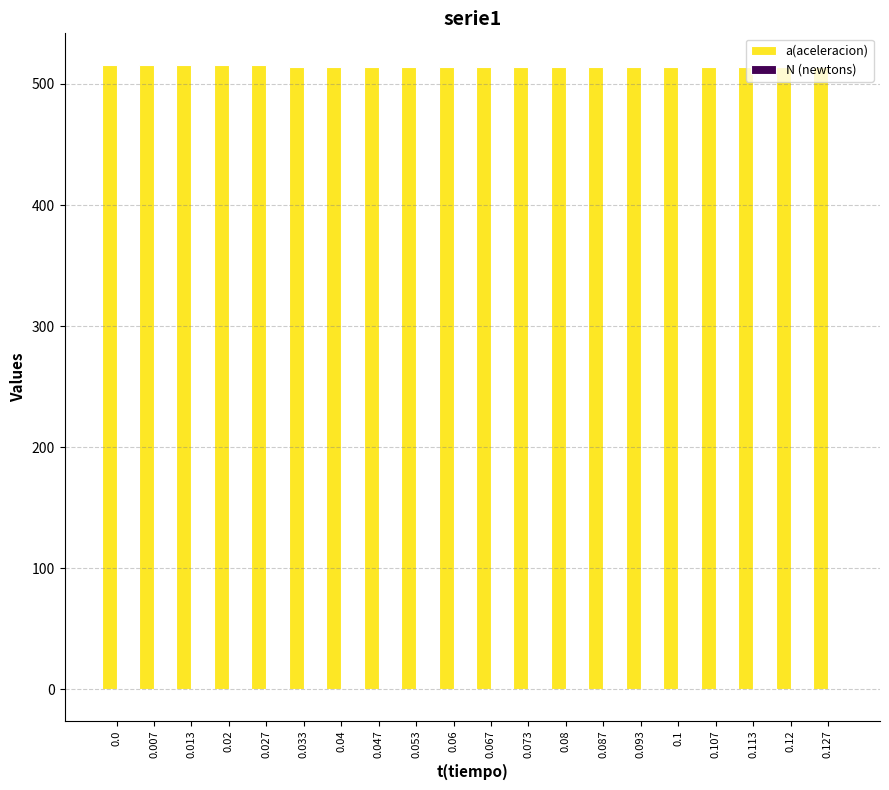

What is the sum of the a(aceleracion) values at 0.033 and 0.087?

1028.0